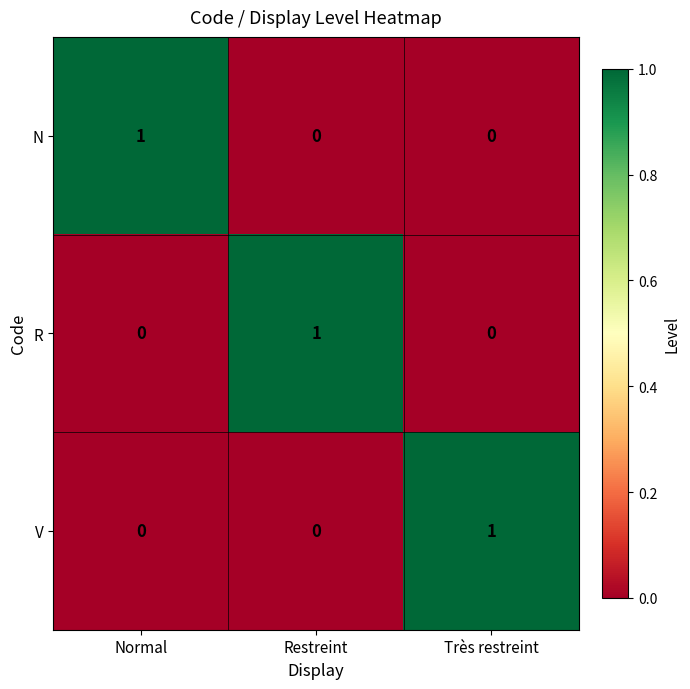

The value of V at Très restreint is 1. True or false?

True